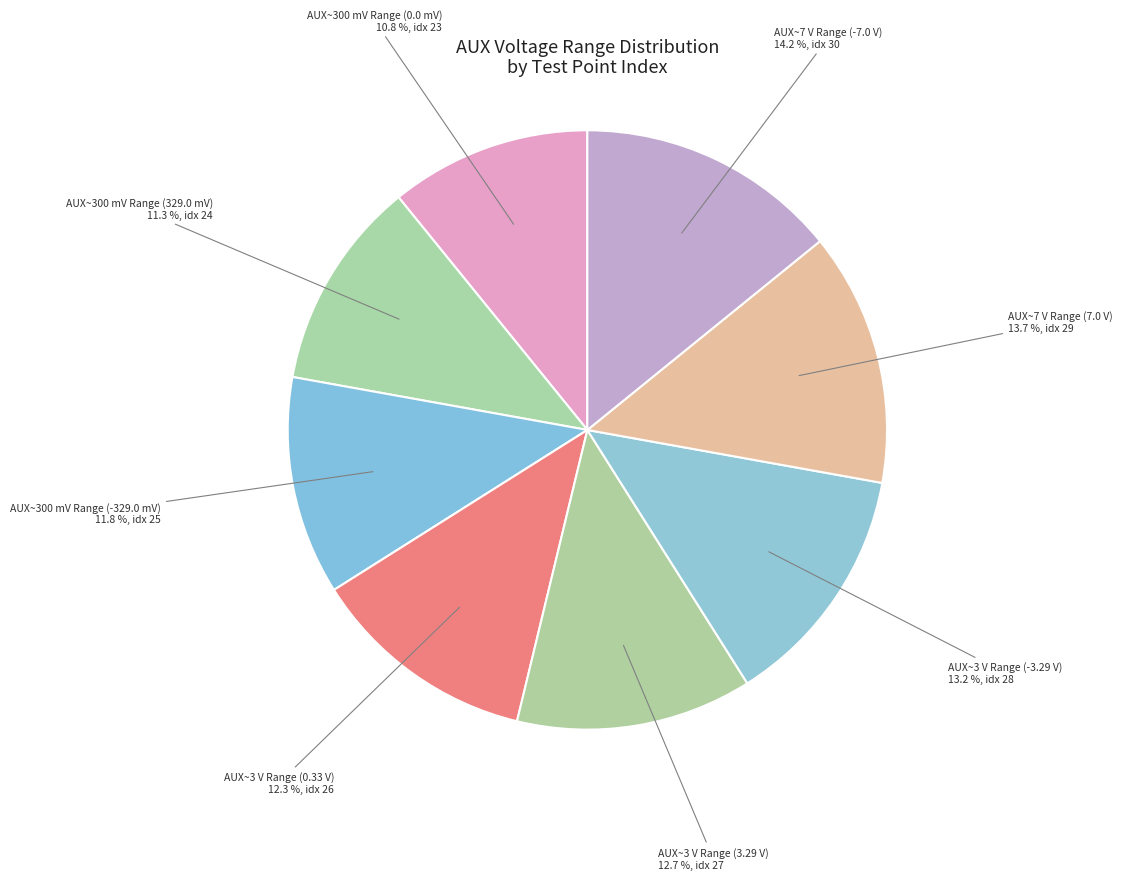

How many segments does this pie chart have?

8